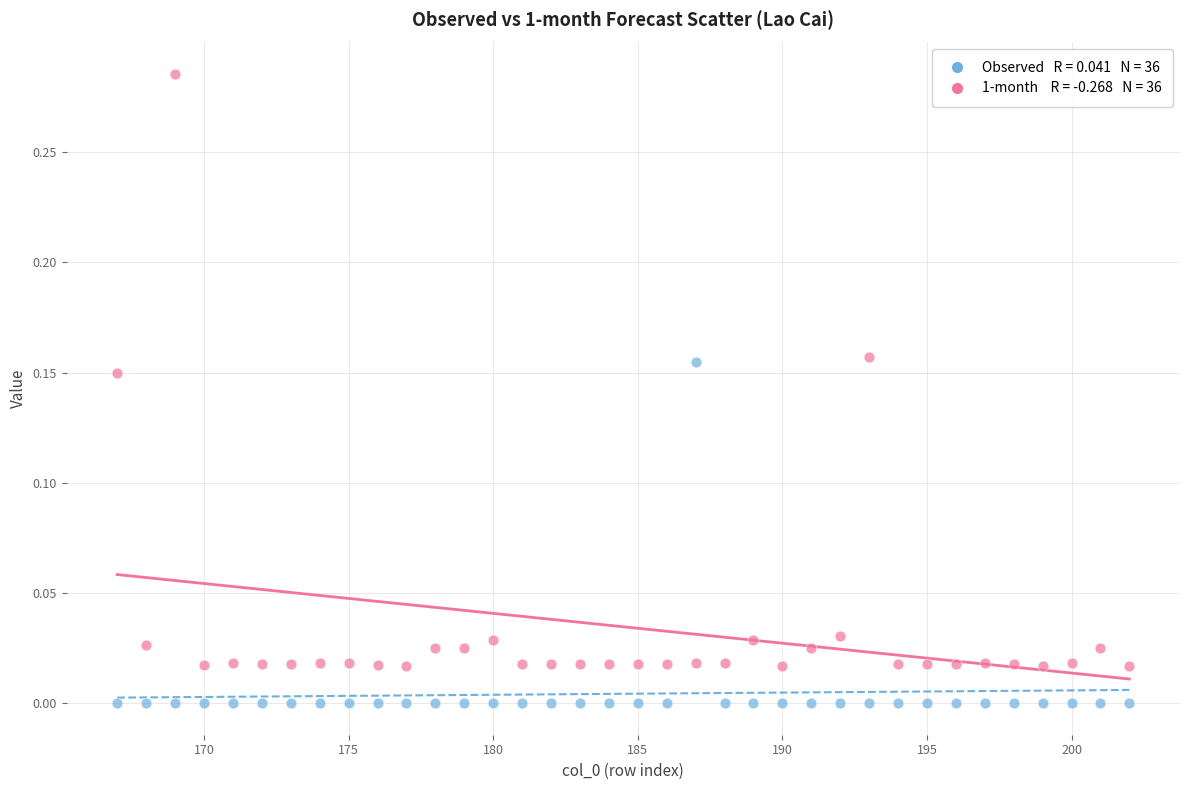

Across all data points, what is the range of X values (max minus min)?

35.0